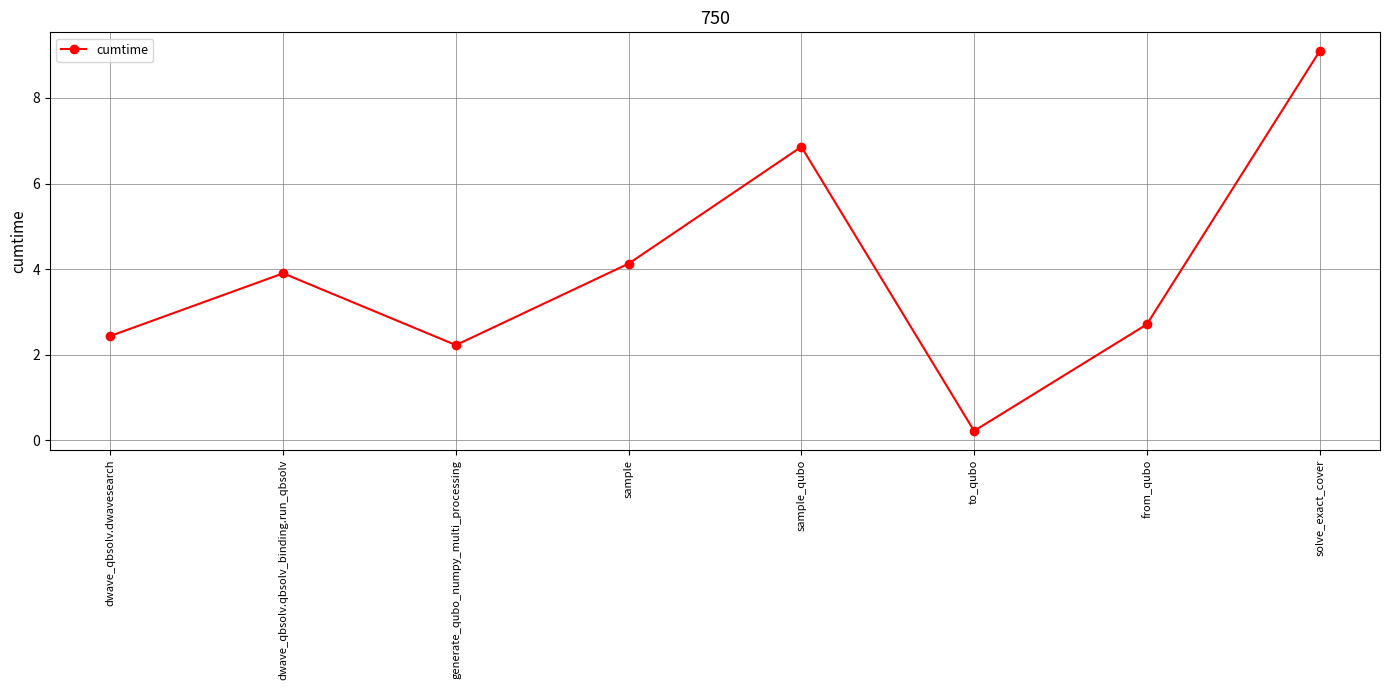

Reading left to right, transcribe all the data shown in this chart.

dwave_qbsolv.dwavesearch=2.4	dwave_qbsolv.qbsolv_binding.run_qbsolv=3.9	generate_qubo_numpy_multi_processing=2.2	sample=4.1	sample_qubo=6.9	to_qubo=0.2	from_qubo=2.7	solve_exact_cover=9.1